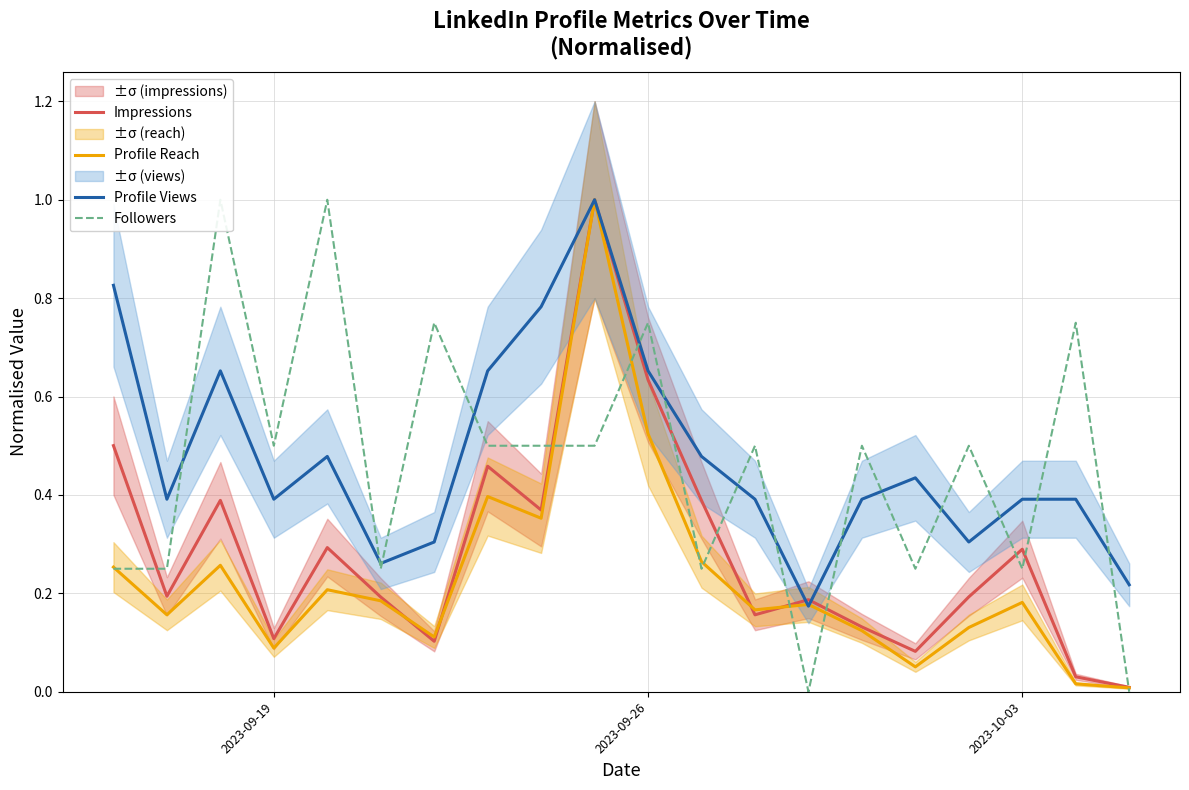

What is the difference between the maximum and minimum values in the Profile Reach series?

1.0